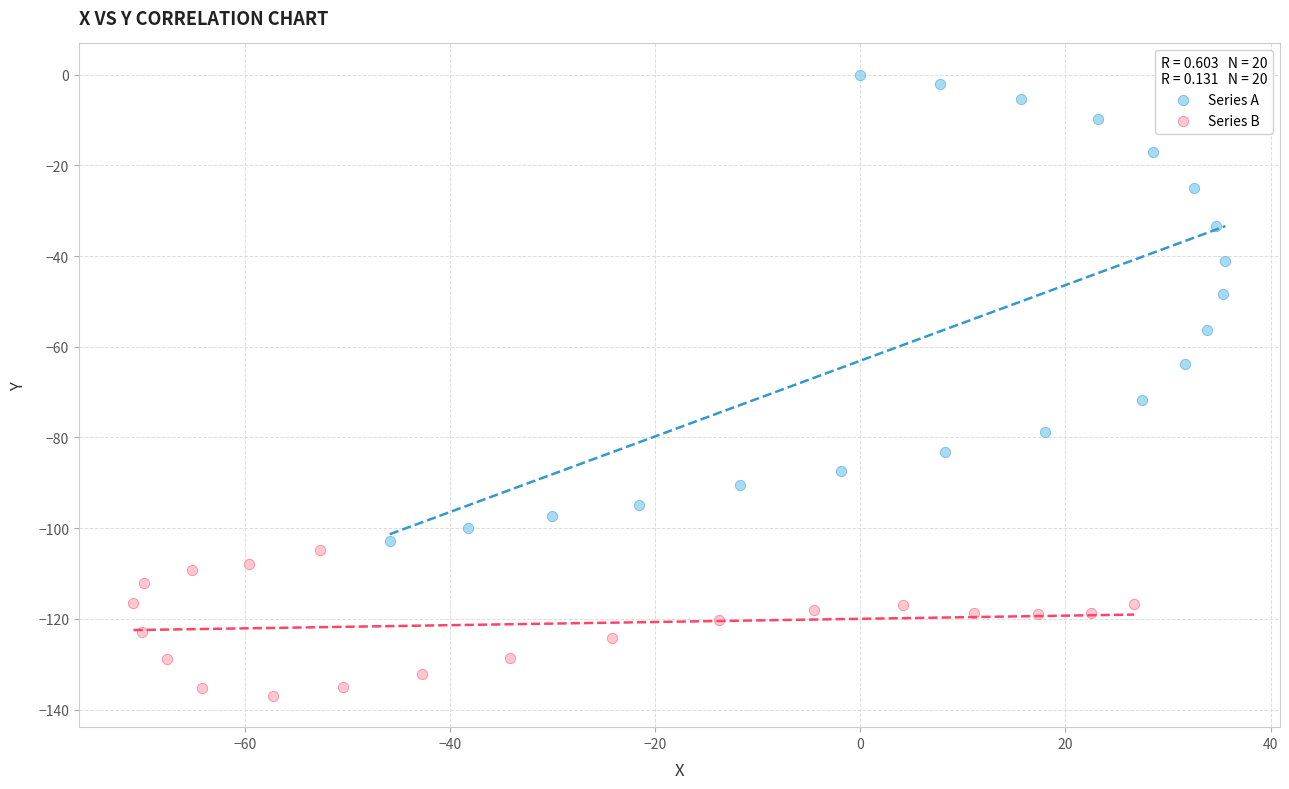

Which series reaches the minimum Y coordinate?

Series B